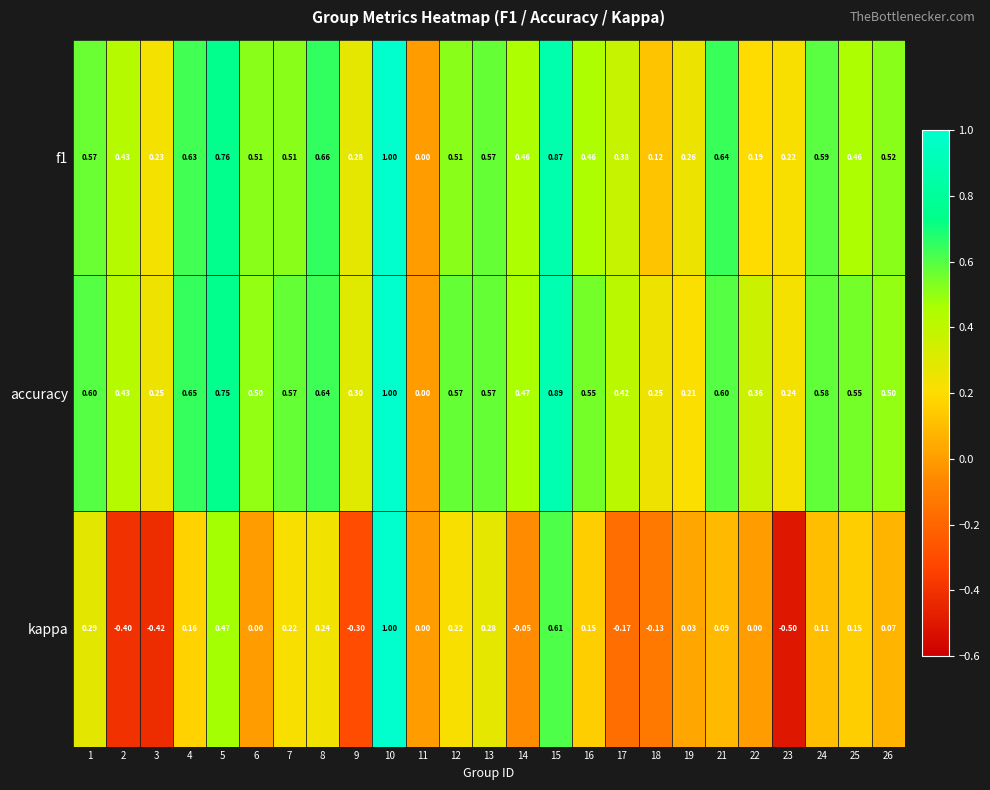

Which series has the widest spread of values?

kappa